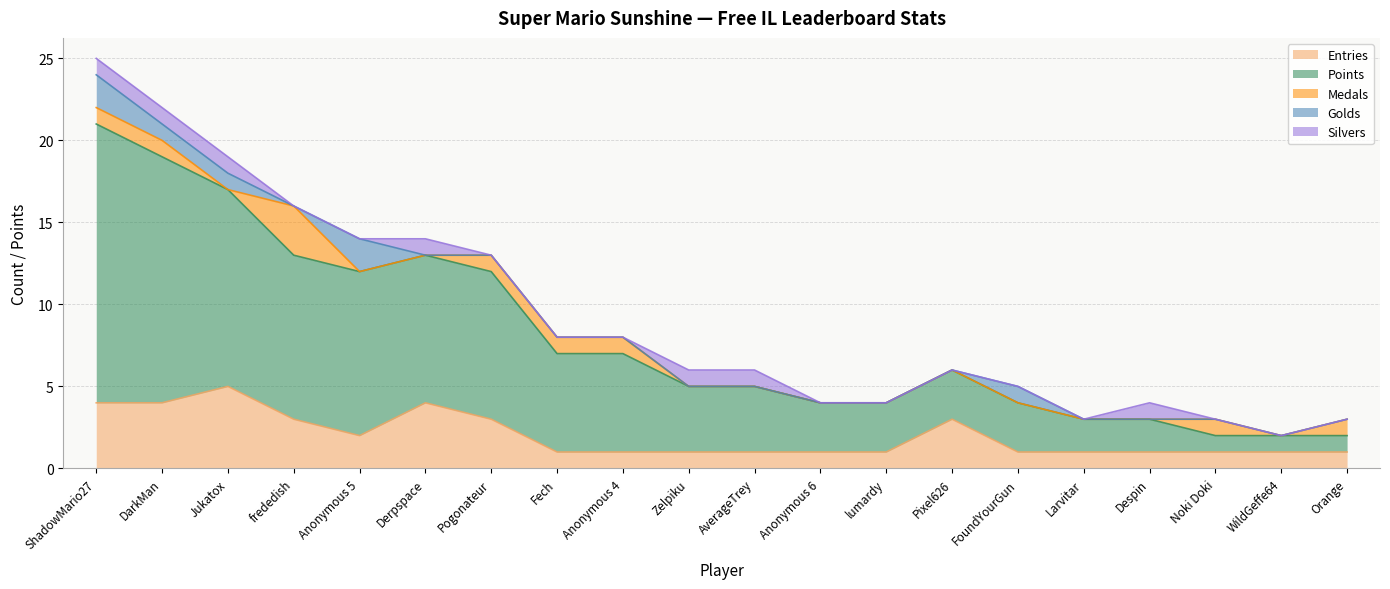

How many lines are shown in the chart?

5